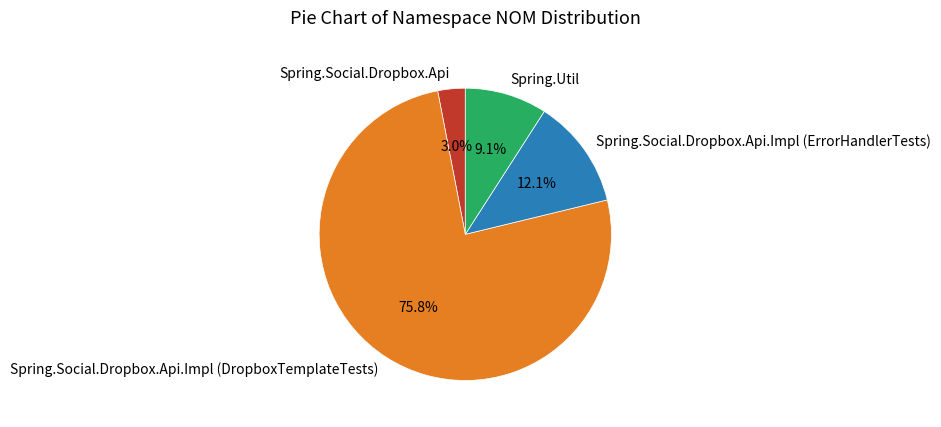

To the nearest percent, what is the average slice percentage?

25%